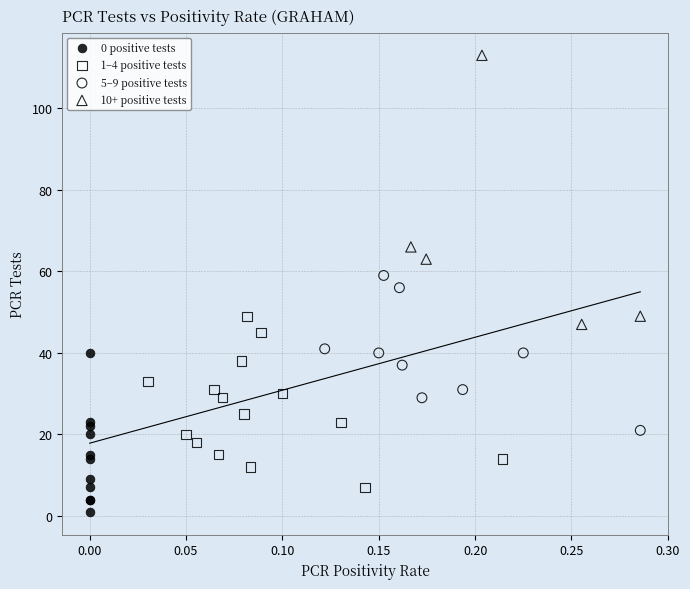

Which series reaches the maximum Y coordinate?

10+ positive tests